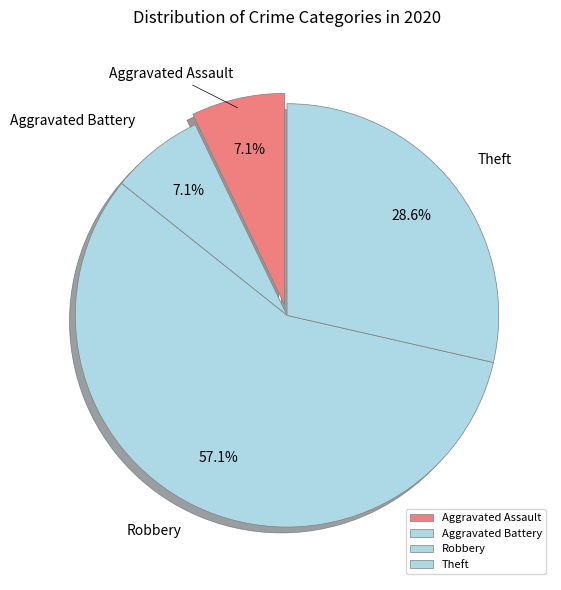

Which category has the biggest portion of the pie?

Robbery